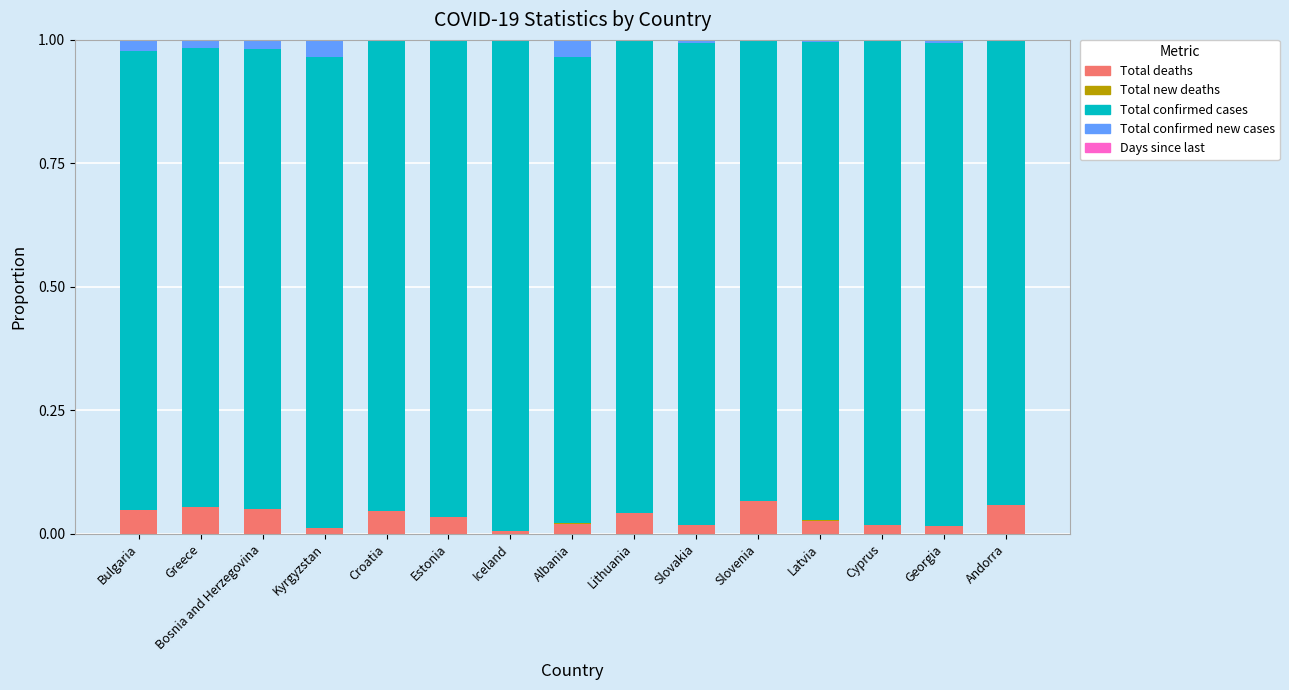

True or false: Total deaths has a value of 0.1 at Croatia.

False